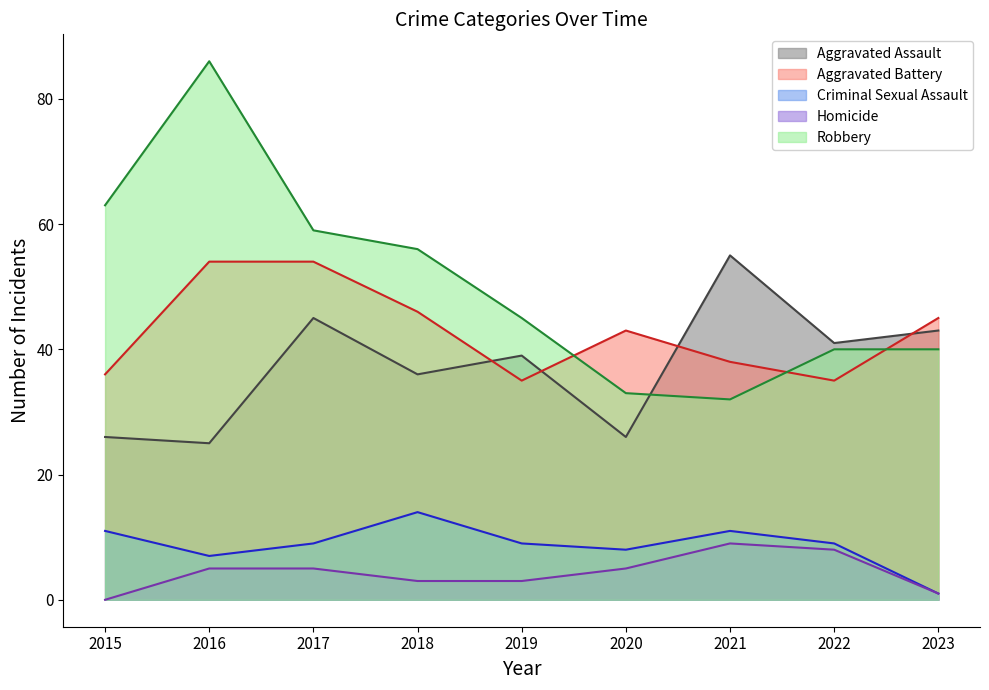

What is the sum of the Homicide (line) values at 2016 and 2015?

5